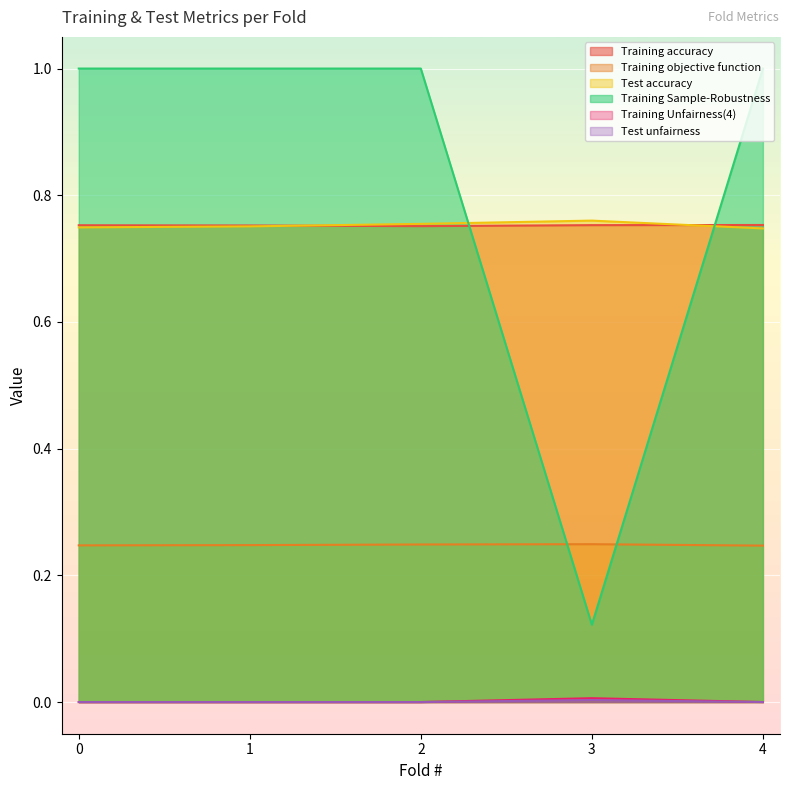

Which series has the largest range (max minus min)?

Training Sample-Robustness